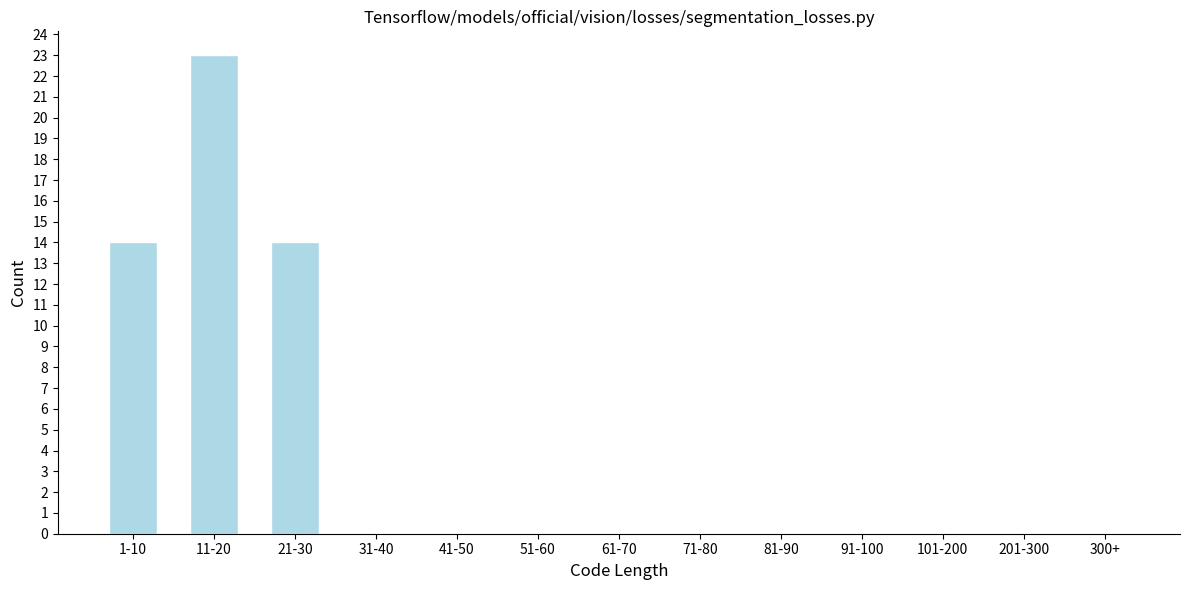

Reading left to right, extract all data points from this chart.

1-10=14	11-20=23	21-30=14	31-40=0	41-50=0	51-60=0	61-70=0	71-80=0	81-90=0	91-100=0	101-200=0	201-300=0	300+=0